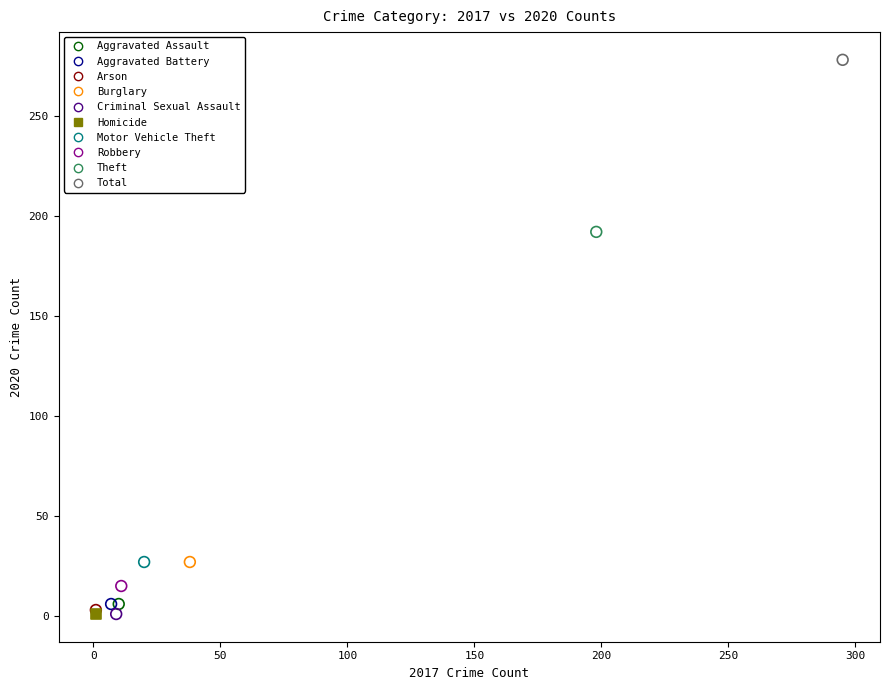

What are all the series names shown in the legend?

Aggravated Assault, Aggravated Battery, Arson, Burglary, Criminal Sexual Assault, Homicide, Motor Vehicle Theft, Robbery, Theft, Total